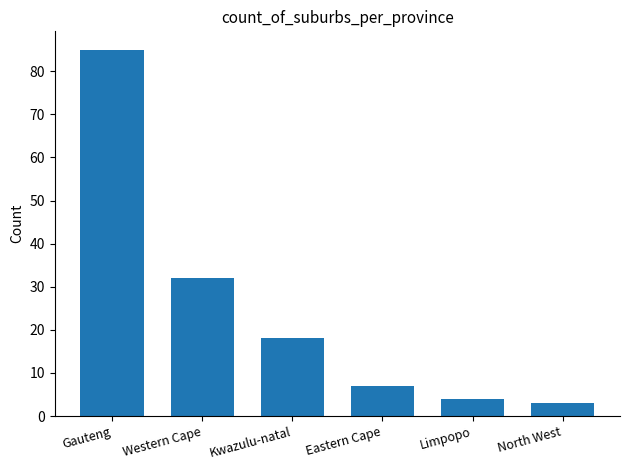

Reading left to right, list all the values displayed in this chart.

Gauteng=85	Western Cape=32	Kwazulu-natal=18	Eastern Cape=7	Limpopo=4	North West=3